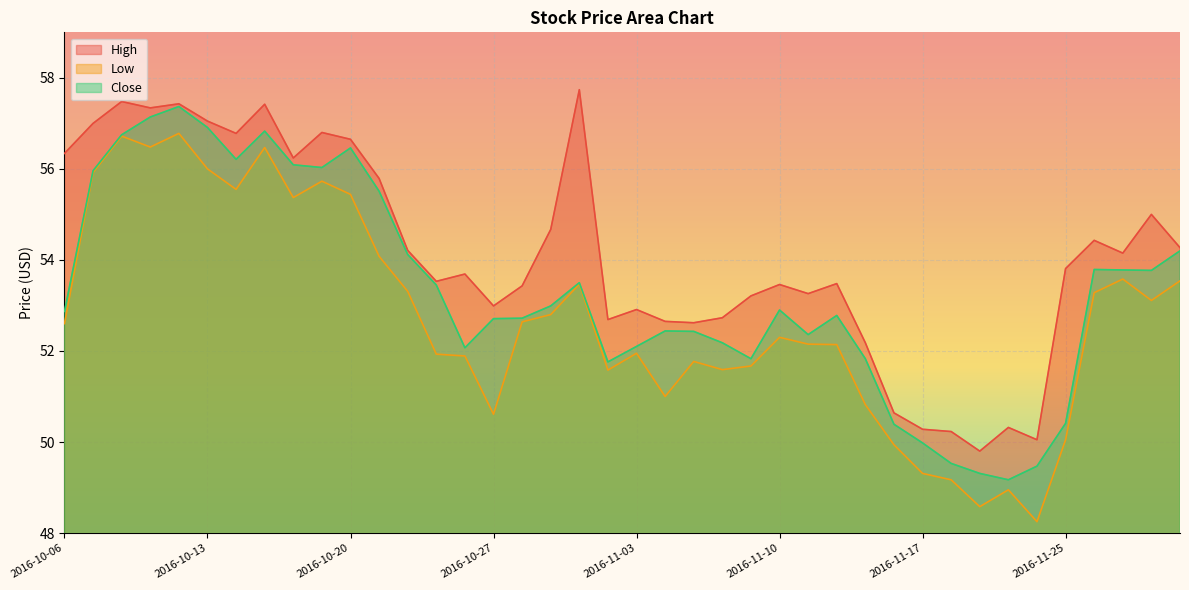

True or false: Close and High cross at least once.

False